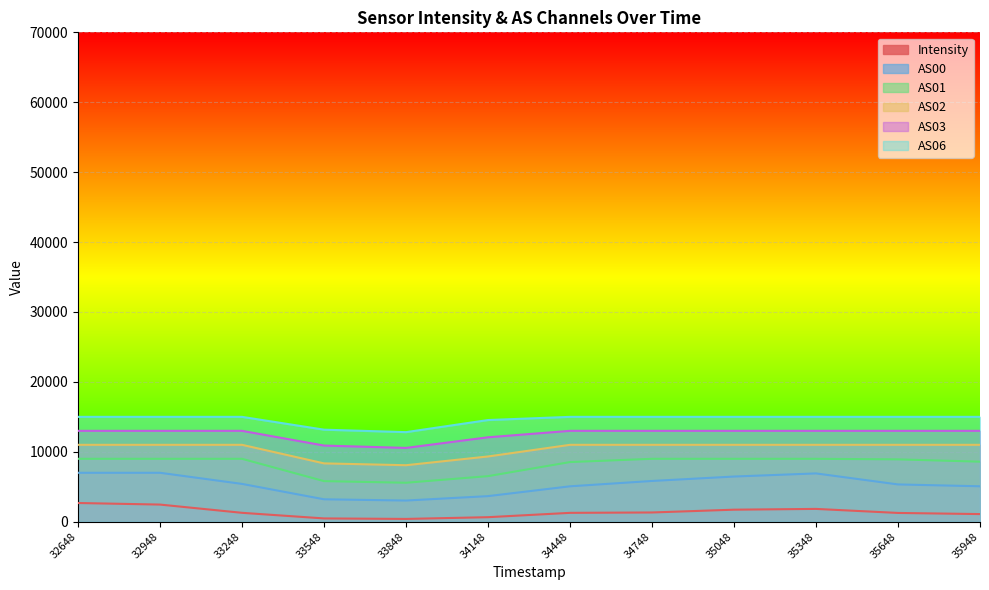

What is the minimum value for AS03?

10557.5